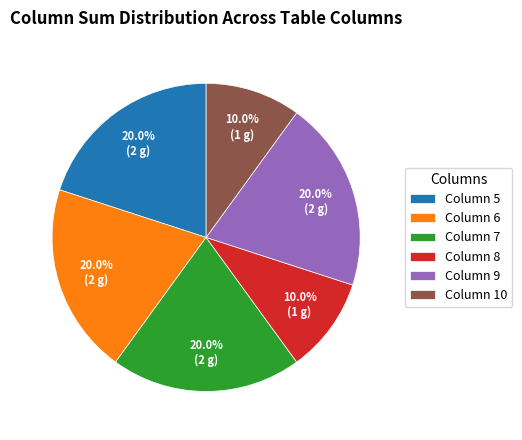

Does any single category account for the majority?

No